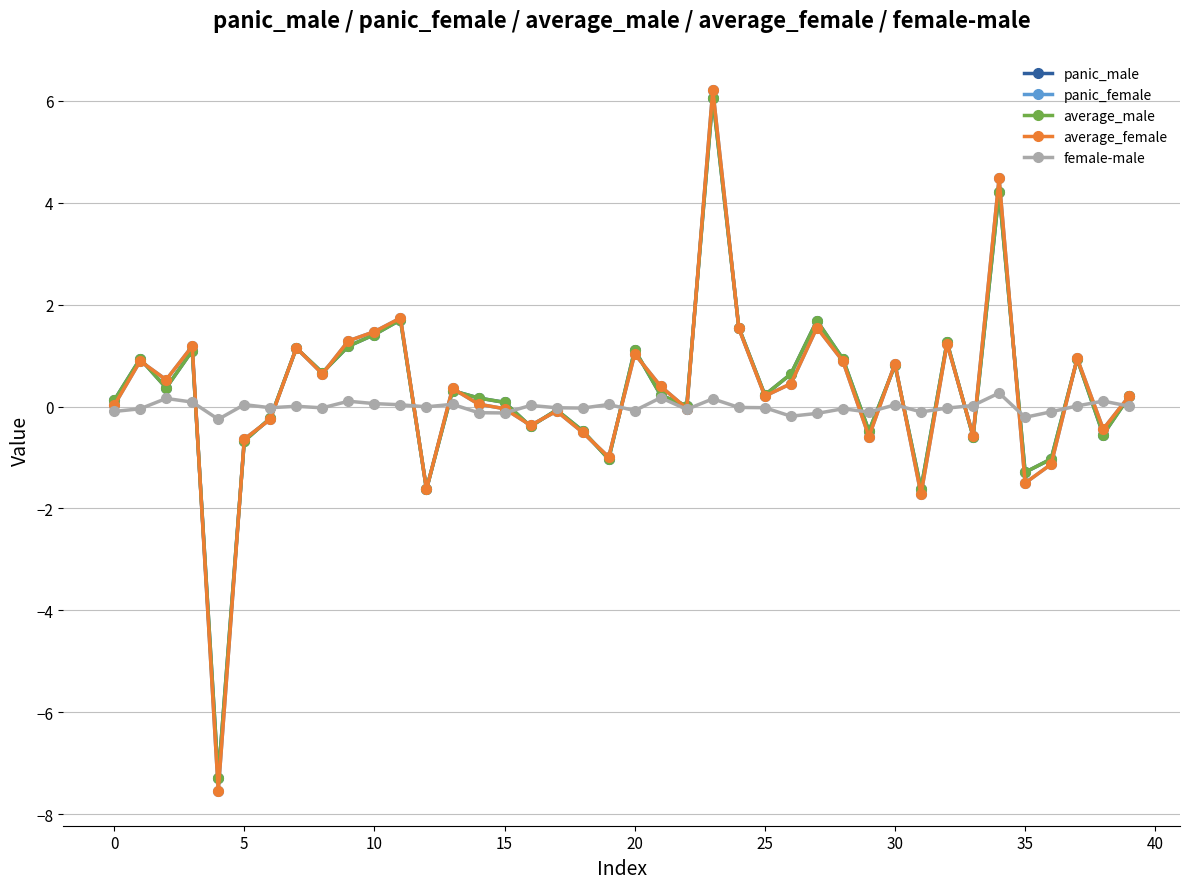

What is the minimum value shown in the chart?

-7.5